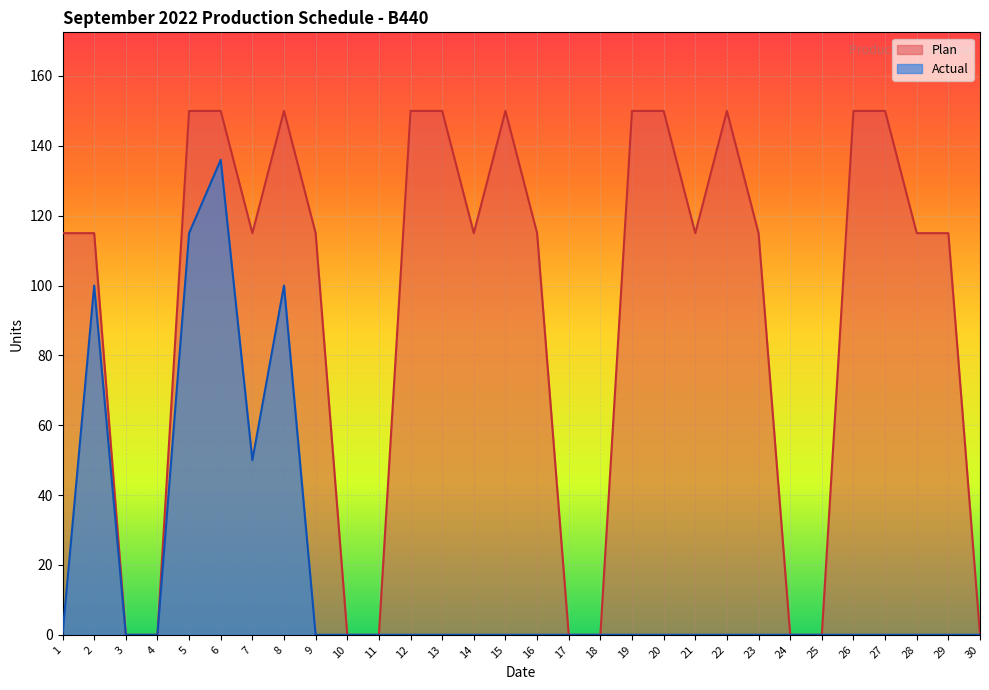

Reading left to right, transcribe all the data shown in this chart.

Plan: 115	115	0	0	150	150	115	150	115	0	0	150	150	115	150	115	0	0	150	150	115	150	115	0	0	150	150	115	115	0
Actual: 0	100	0	0	115	136	50	100	0	0	0	0	0	0	0	0	0	0	0	0	0	0	0	0	0	0	0	0	0	0